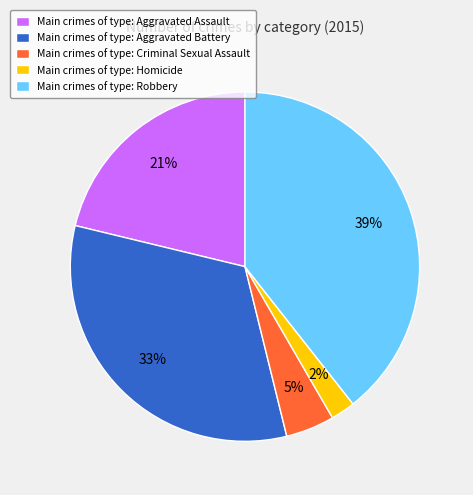

To the nearest percent, what percentage of the pie is Main crimes of type: Robbery?

39%